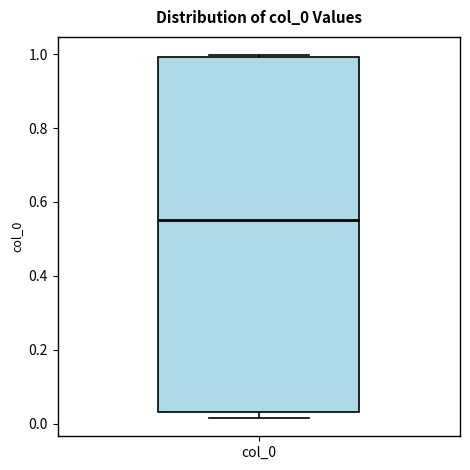

Read this box plot against the y-axis: the position of the median line, the range covered by the box, and the ends of both whiskers. The values are not printed on the chart, so give them approximately, as read against the axis.

median 0.56, box 0.04 to 1.00, whiskers 0.02 to 1.00